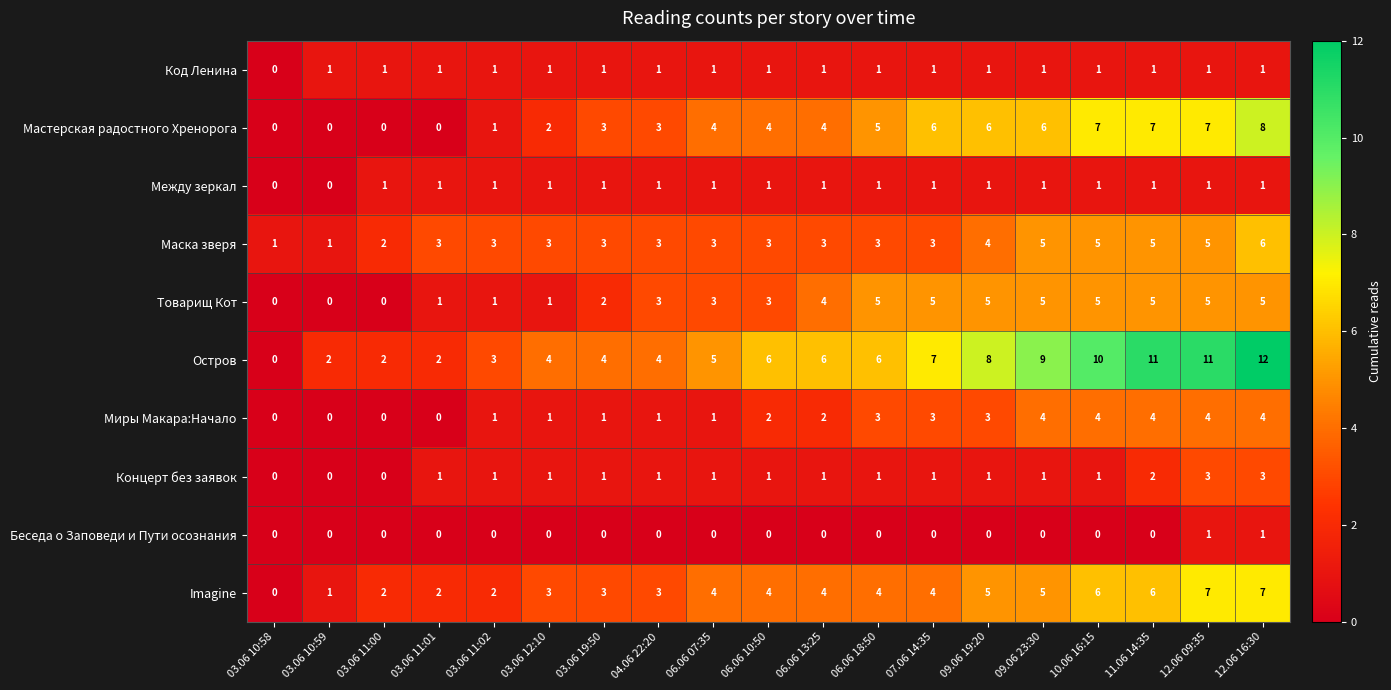

Count the number of categories in the chart.

19